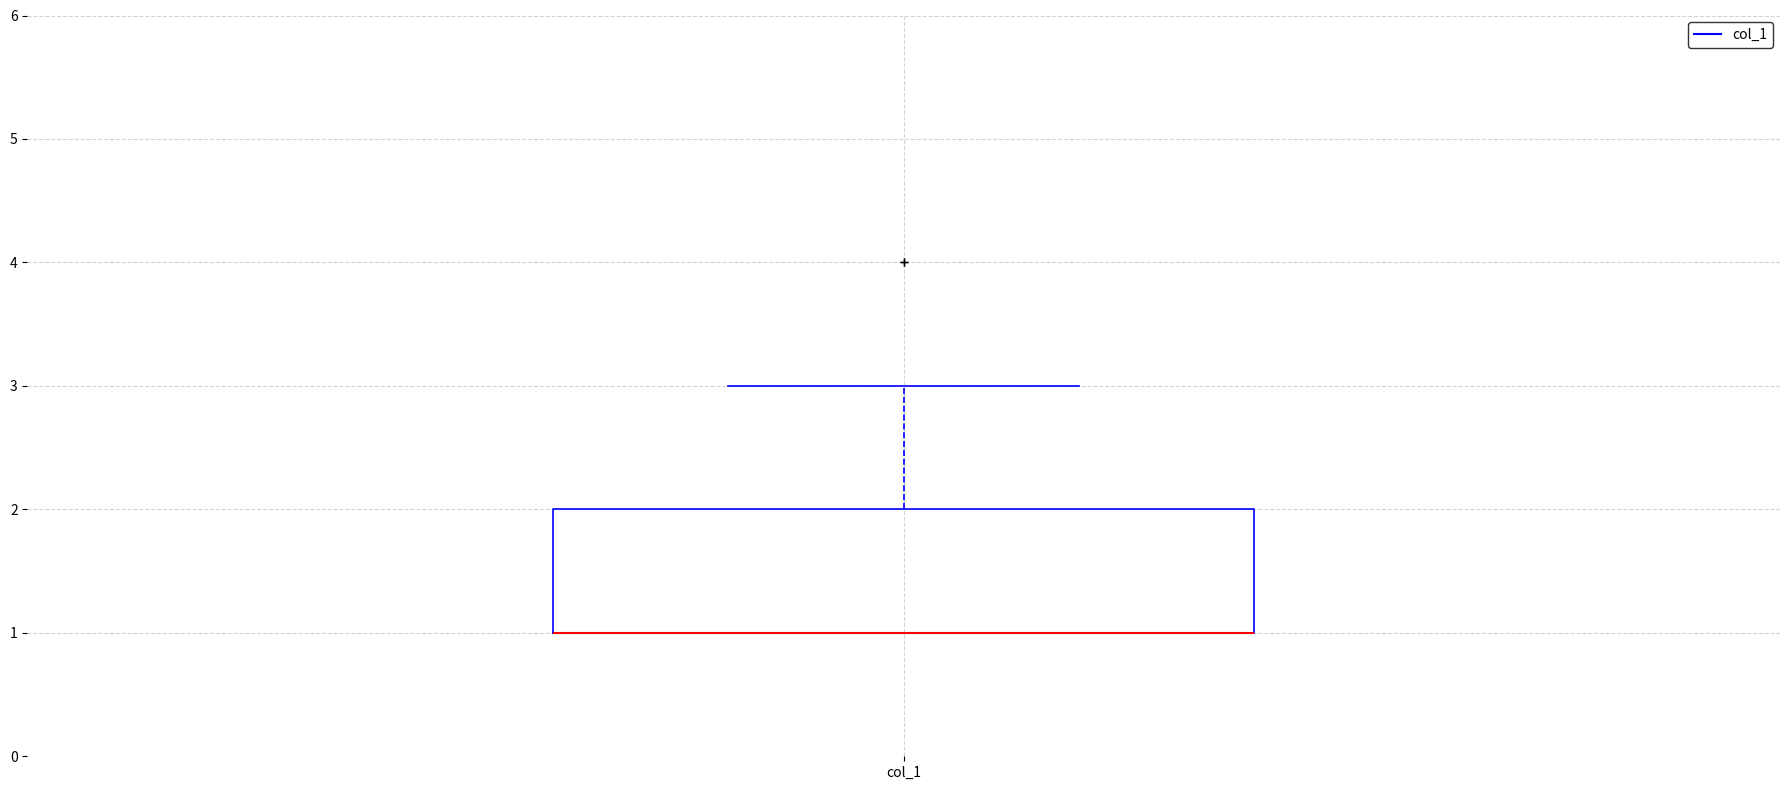

Transcribe this box plot: give where the median line is, the range the box spans, and where the two whiskers end, as read against the y-axis. The values are not printed on the chart, so give them approximately, as read against the axis.

median 1 (drawn on the box's lower edge), box 1 to 2, whiskers 1 to 3